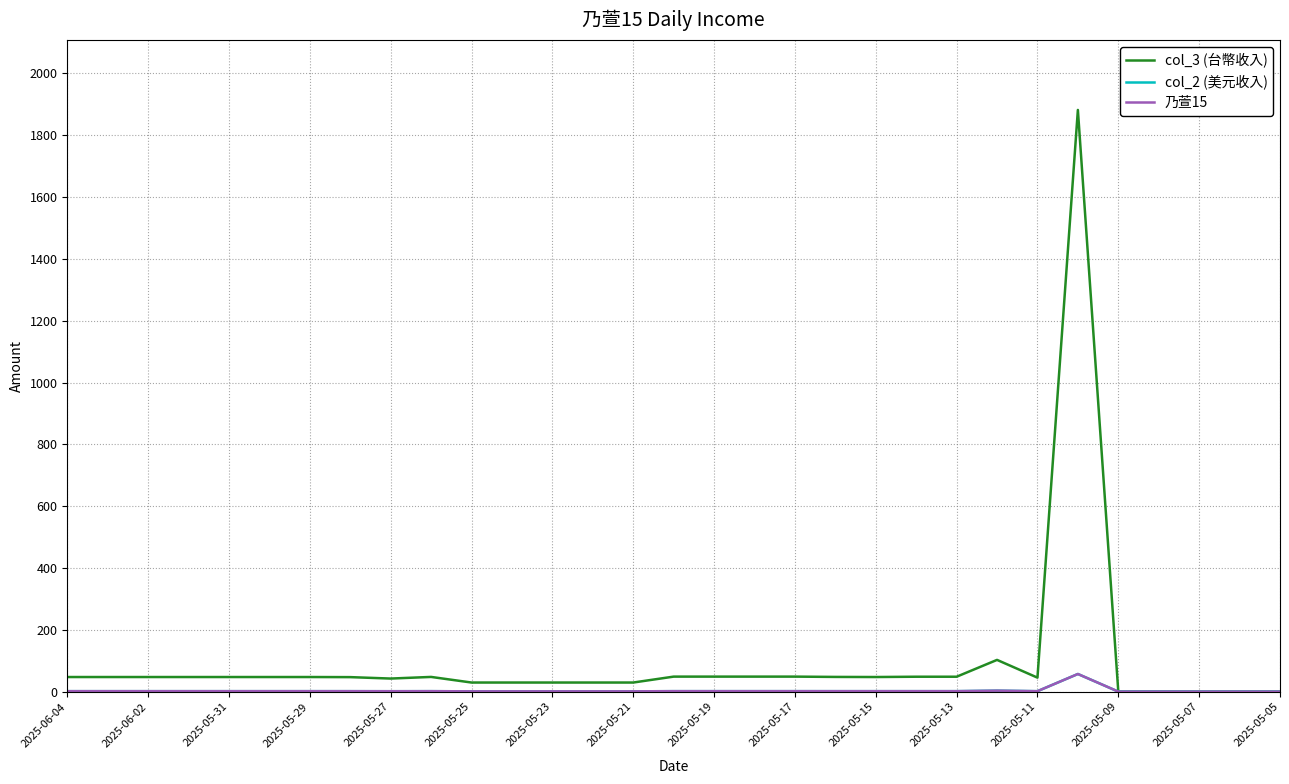

Which series has the widest spread of values?

col_3 (台幣收入)